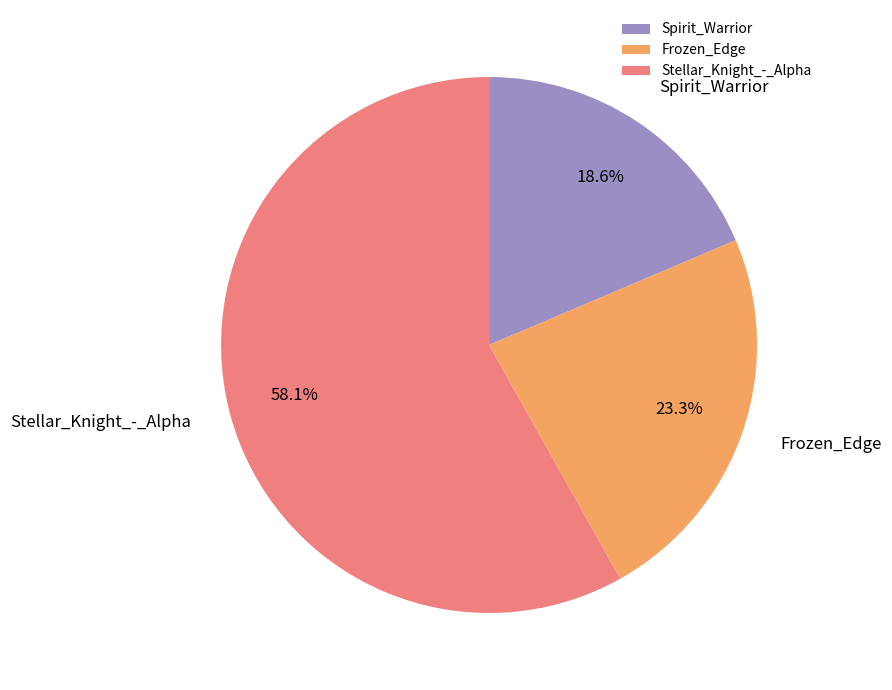

How much of the chart is everything except Spirit_Warrior?

81.4%